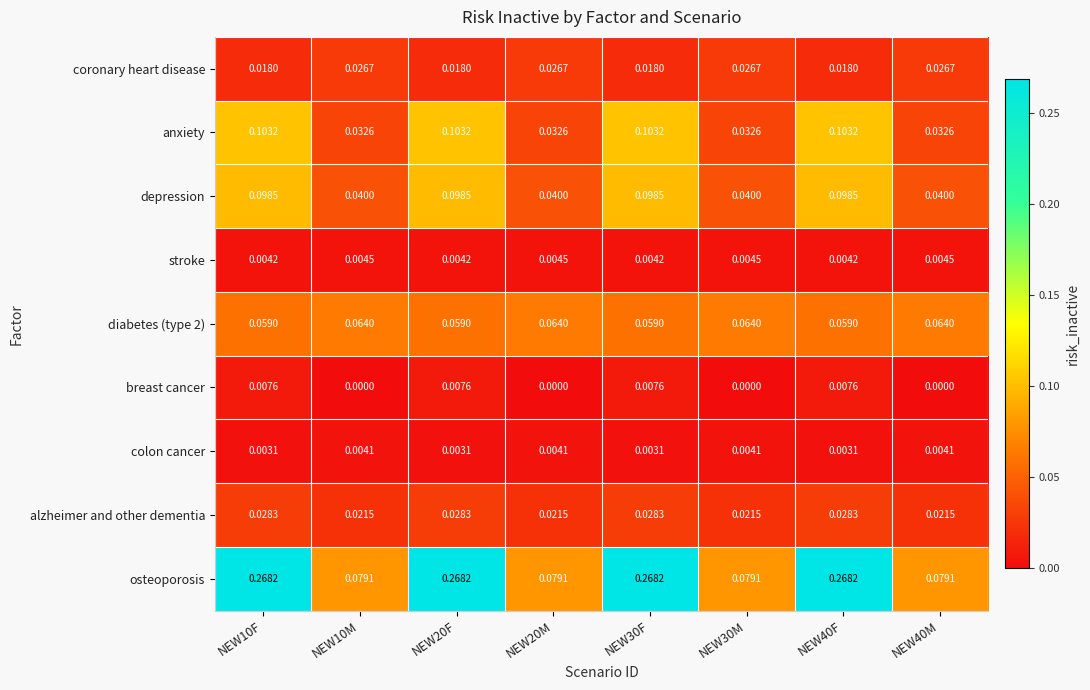

At how many categories does at least one series exceed 0?

8